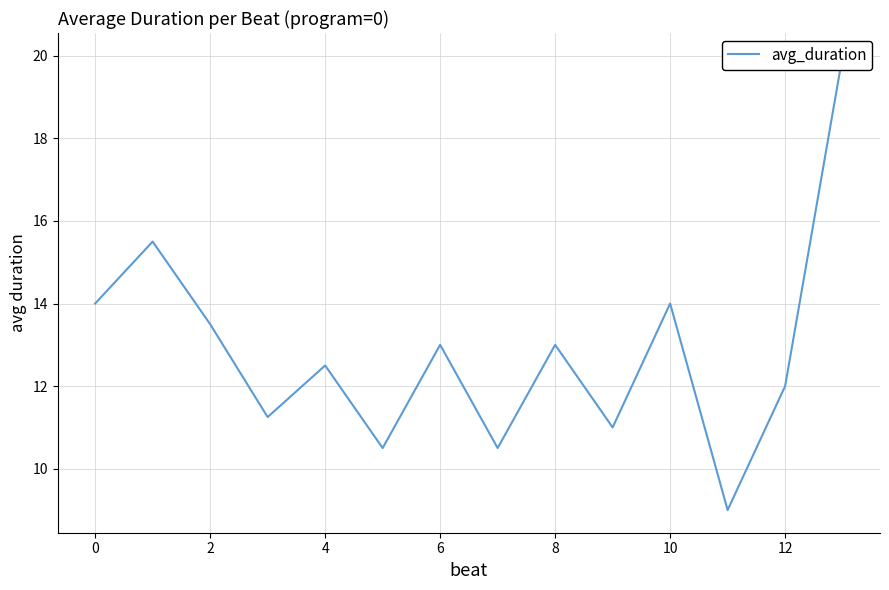

What is the difference between the maximum and minimum values?

11.0